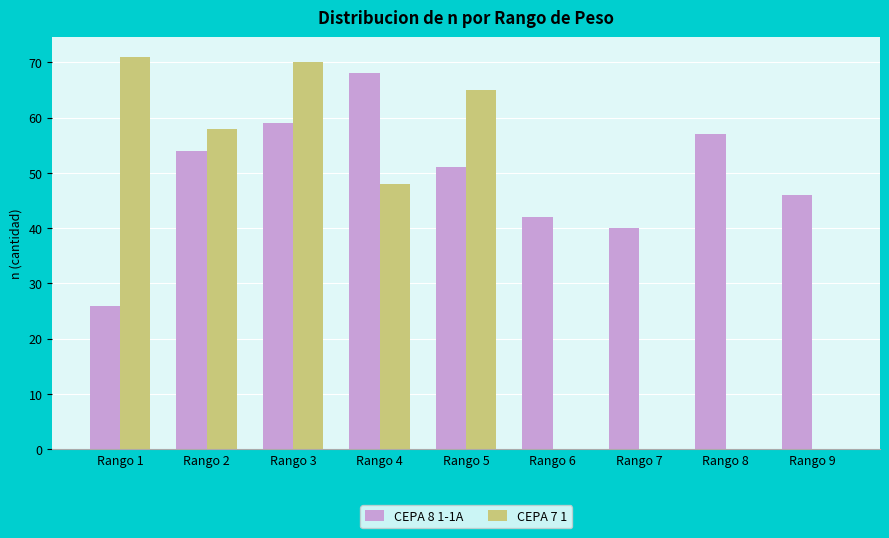

Is it true that CEPA 8 1-1A equals 57 at Rango 8?

True